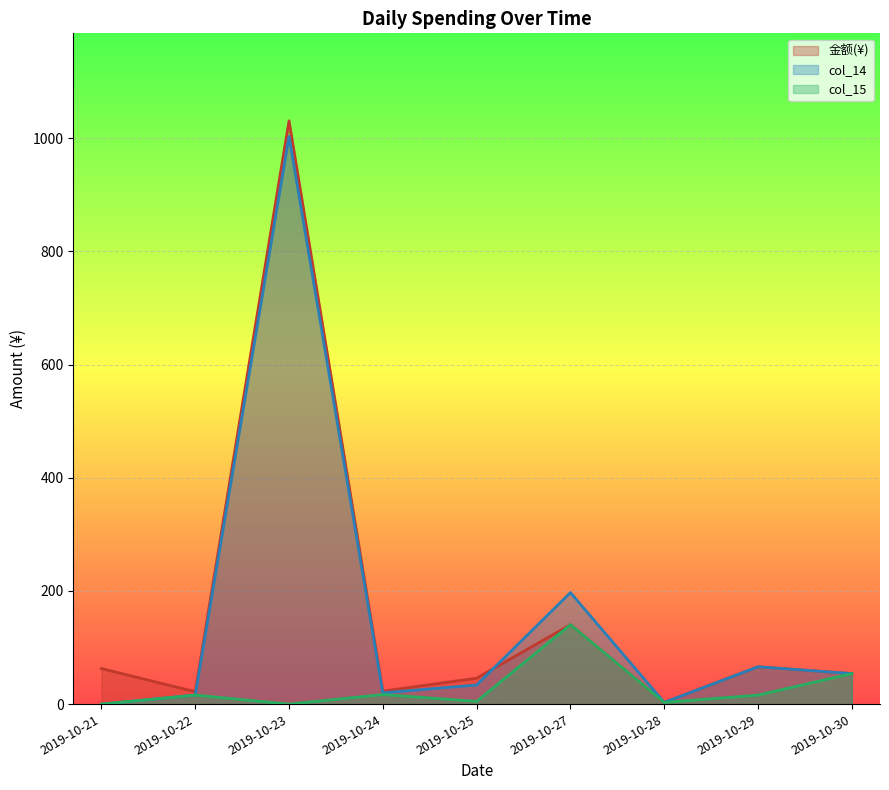

True or false: col_14 and col_15 intersect in this chart.

False